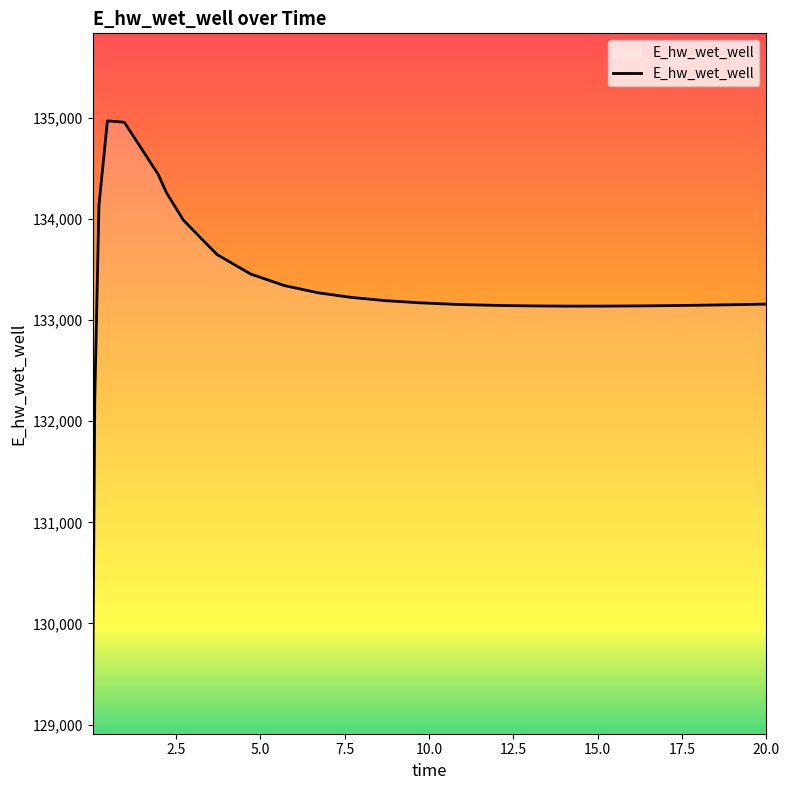

What is the average value?

133310.7